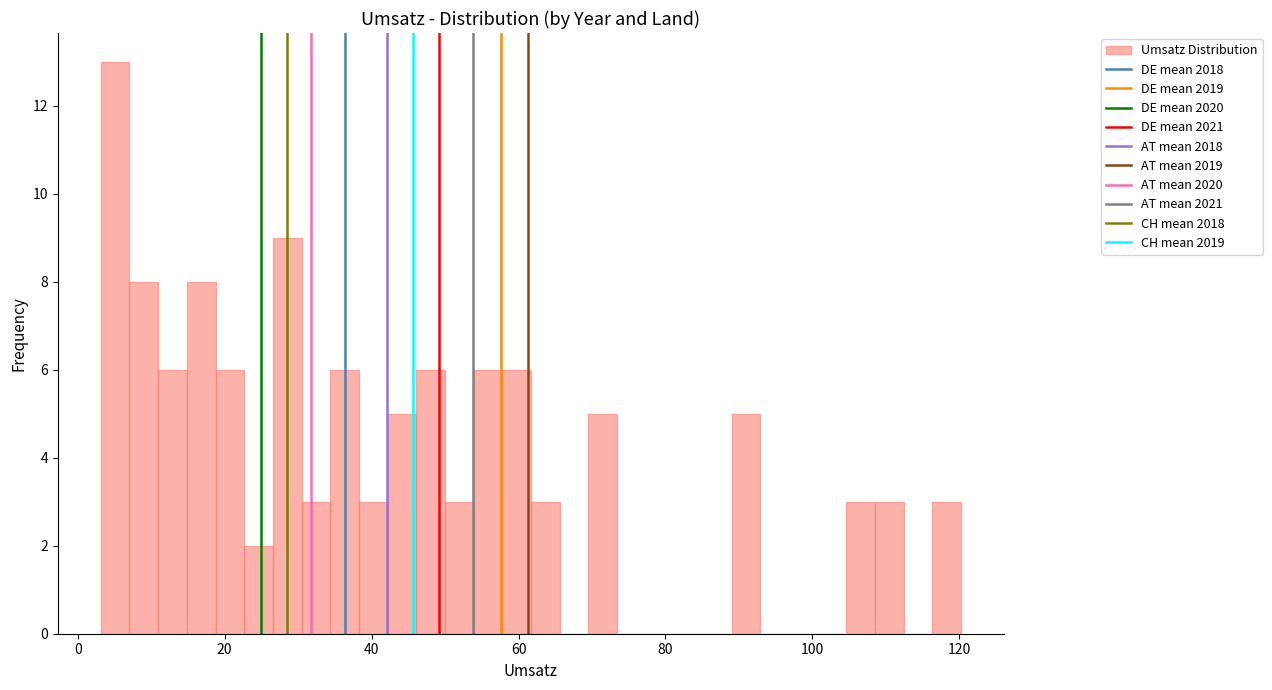

Around what value on the x-axis is the tallest bar? Give the approximate position of its centre, as read against the axis.

6